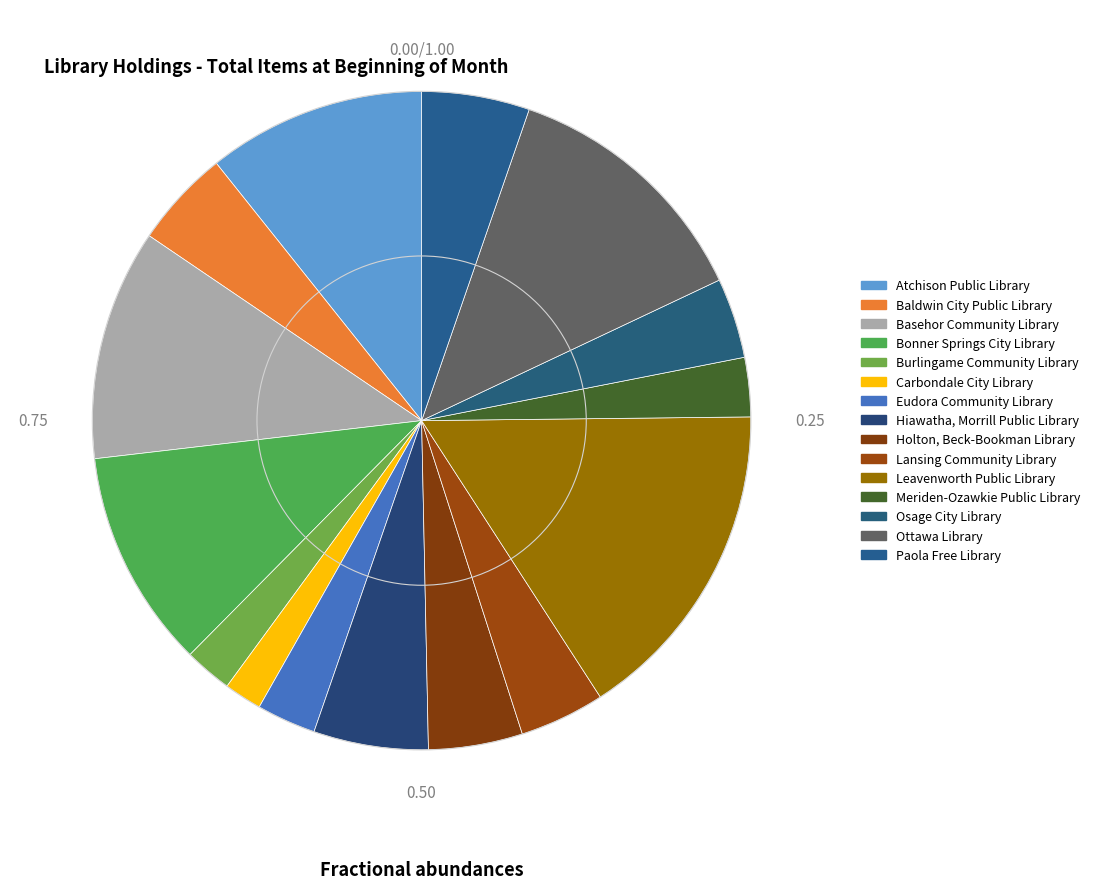

What is the largest slice in the pie chart?

Leavenworth Public Library